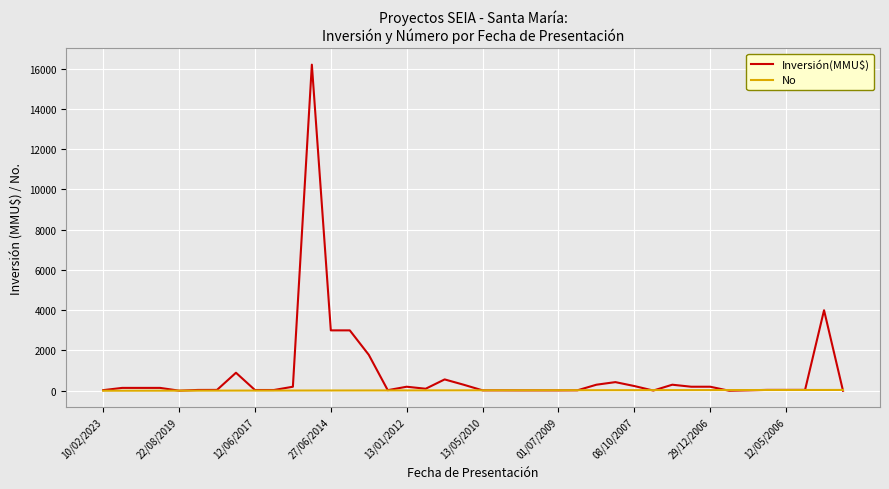

List the series in order of their overall mean, highest first.

Inversión(MMU$), No